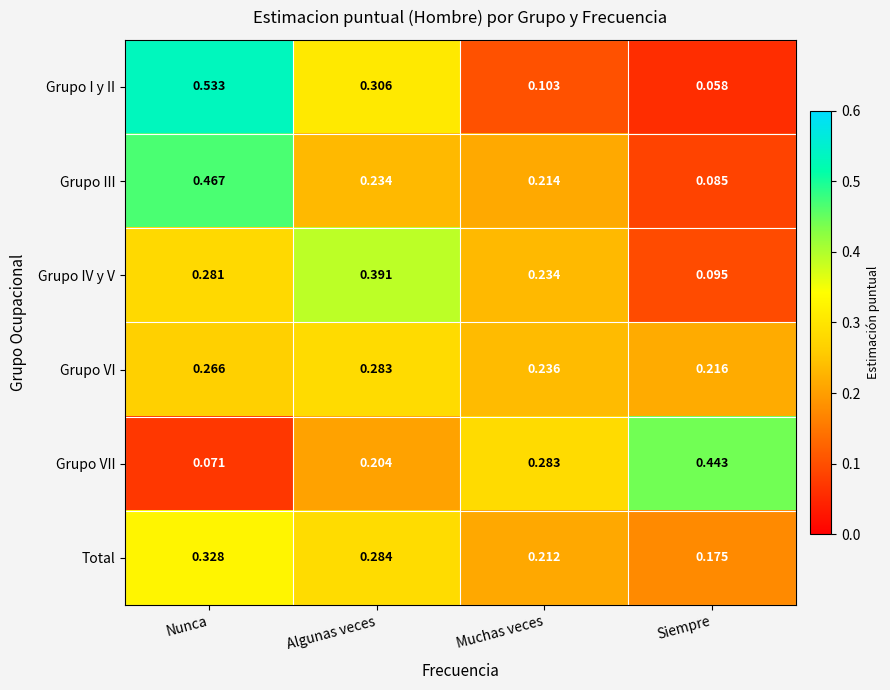

At which category does the chart reach its peak across all series?

Nunca